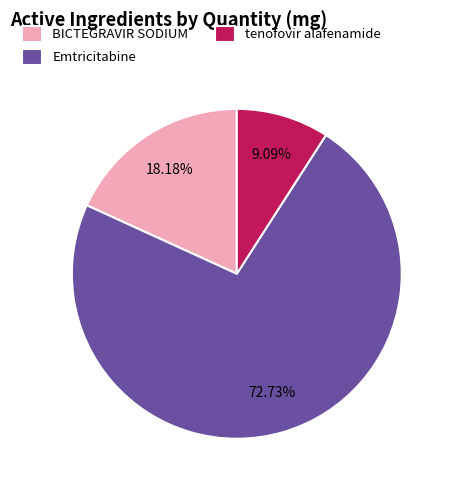

To the nearest percent, what portion does tenofovir alafenamide represent?

9%